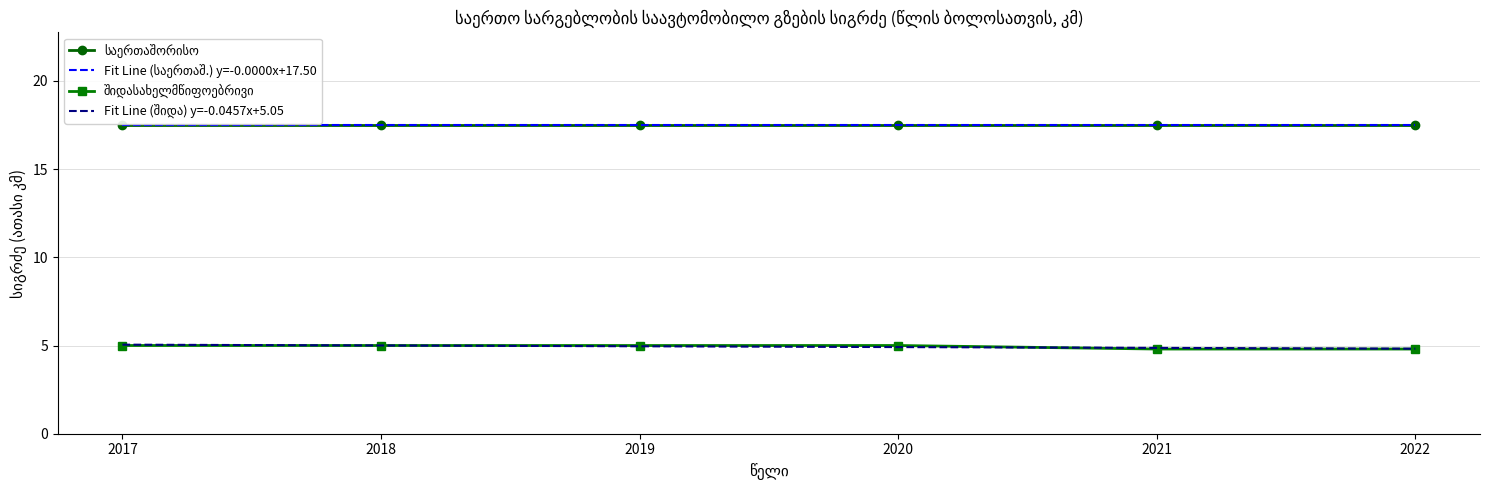

Is this an area chart (filled region under the line)?

No